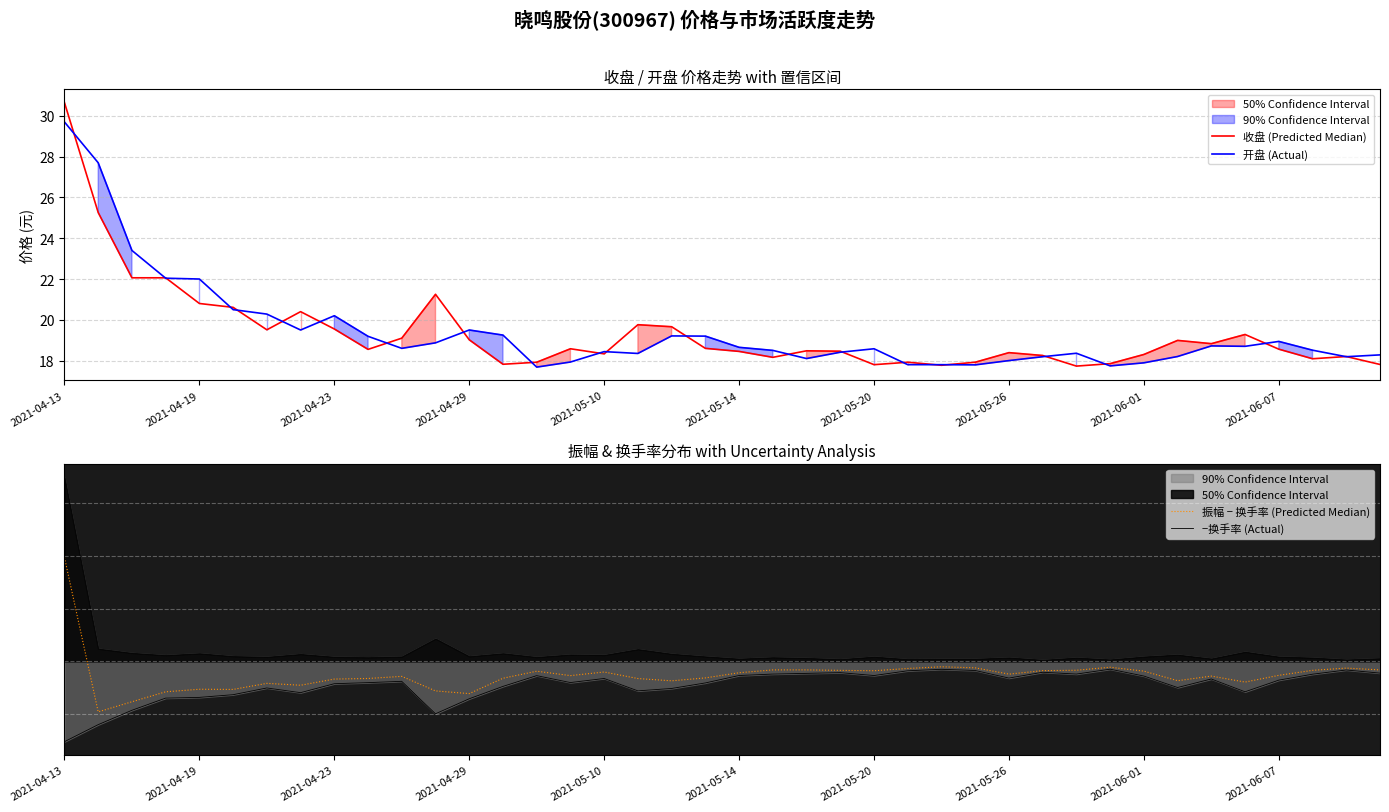

What is the minimum value for 振幅 − 换手率 (Predicted Median)?

-47.8